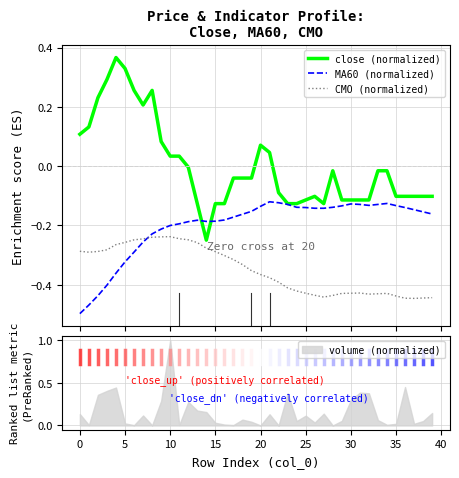

What is the greatest value displayed?

0.4